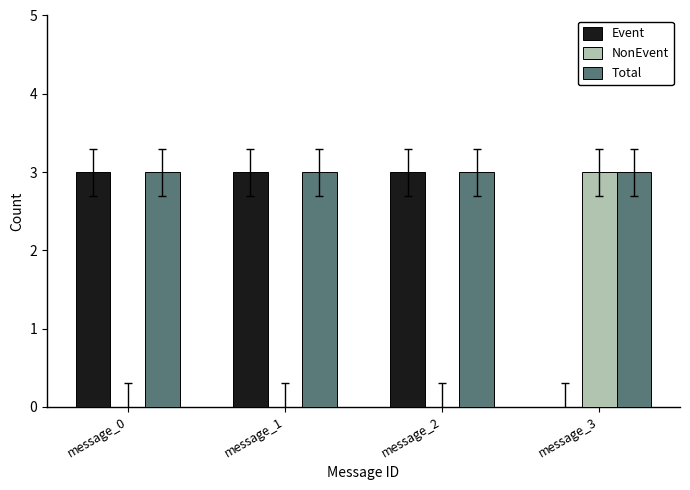

Reading right to left, list all the values displayed in this chart.

Event: 0	3	3	3
NonEvent: 3	0	0	0
Total: 3	3	3	3